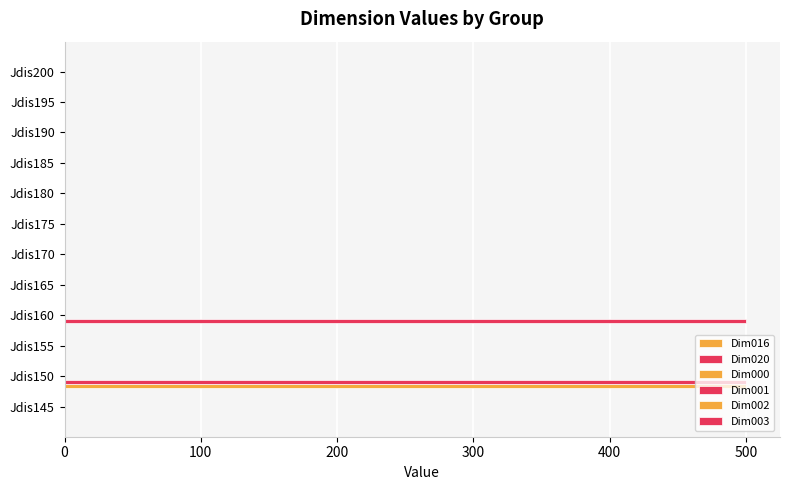

How many data points in Dim016 are above 0?

1